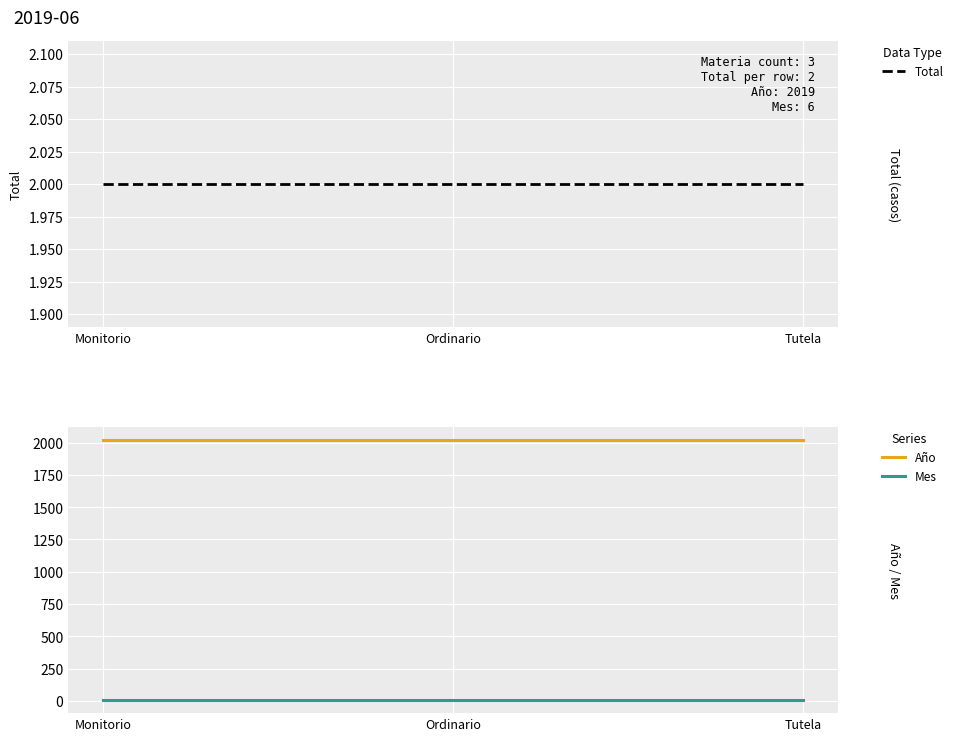

Which label corresponds to the largest value in the chart?

Monitorio